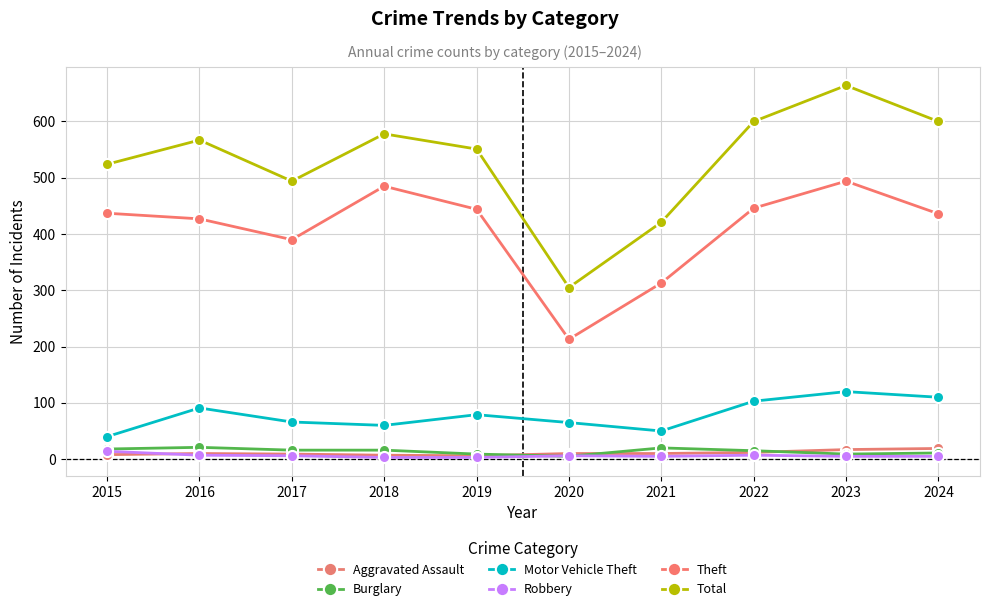

Between 2022 and 2015, which is larger?

2022